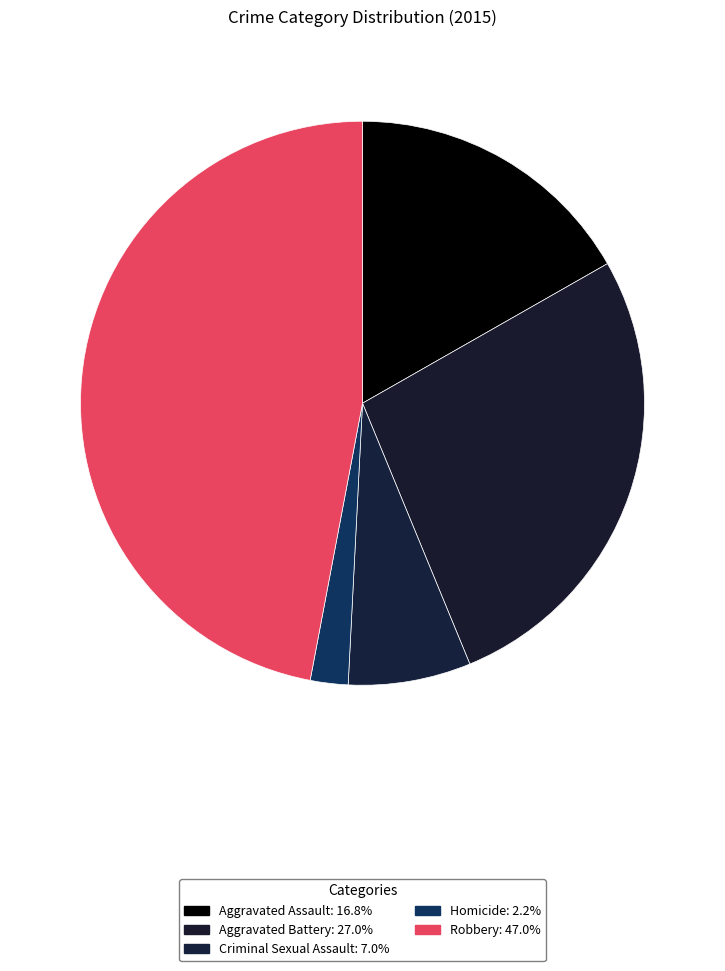

What percentage is the Robbery slice, to the nearest percent?

47%